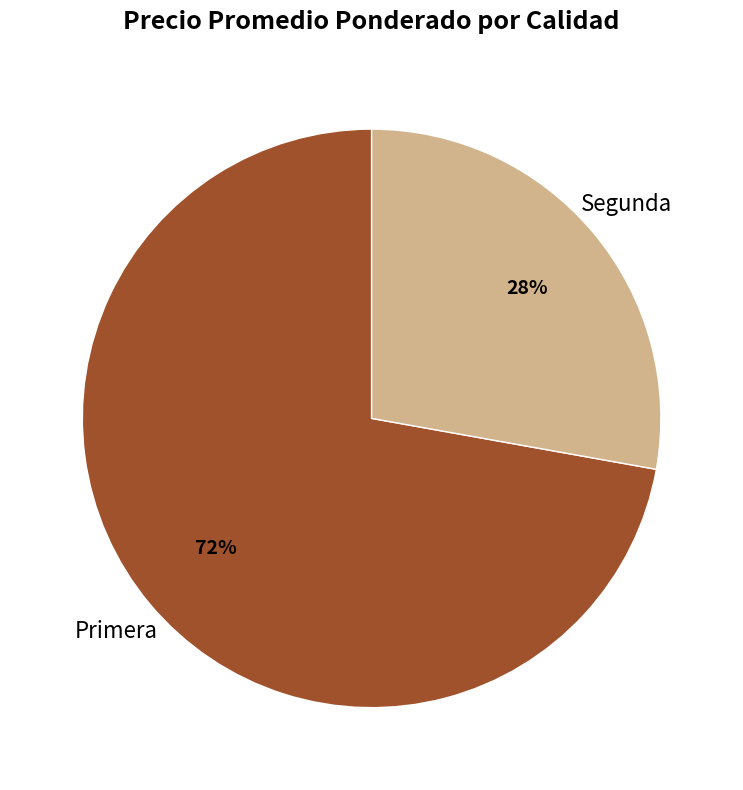

Approximately how many times larger is the value at Primera compared to Segunda?

2.6